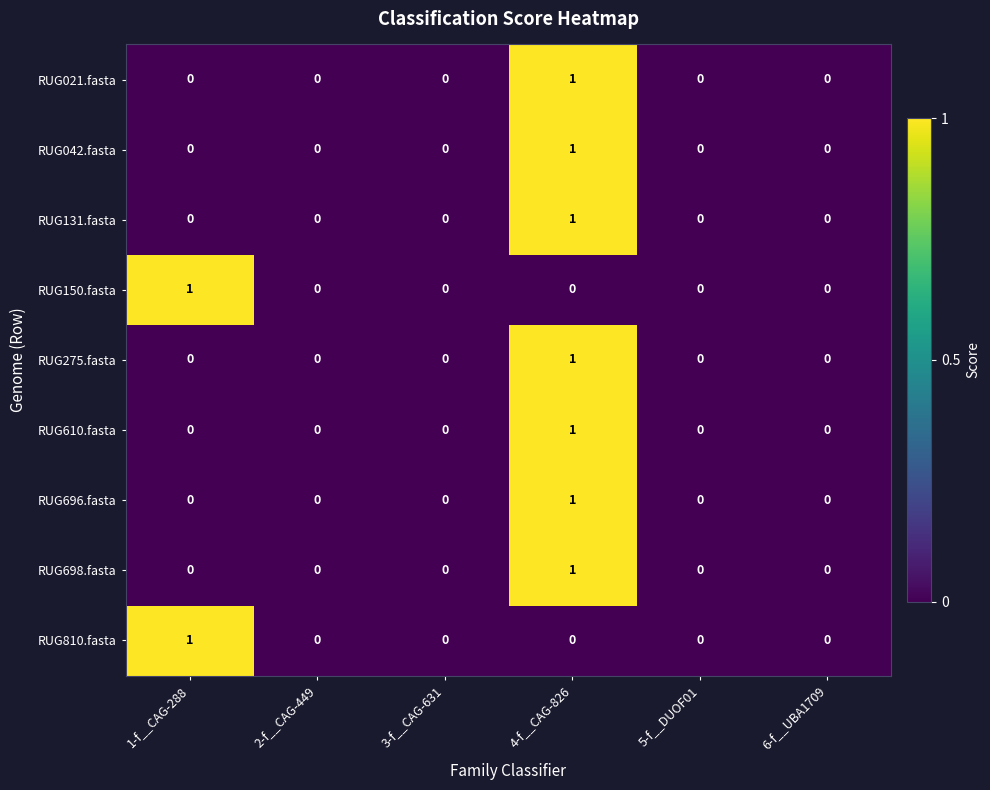

Which category has the highest value in the RUG810.fasta series?

1-f__CAG-288